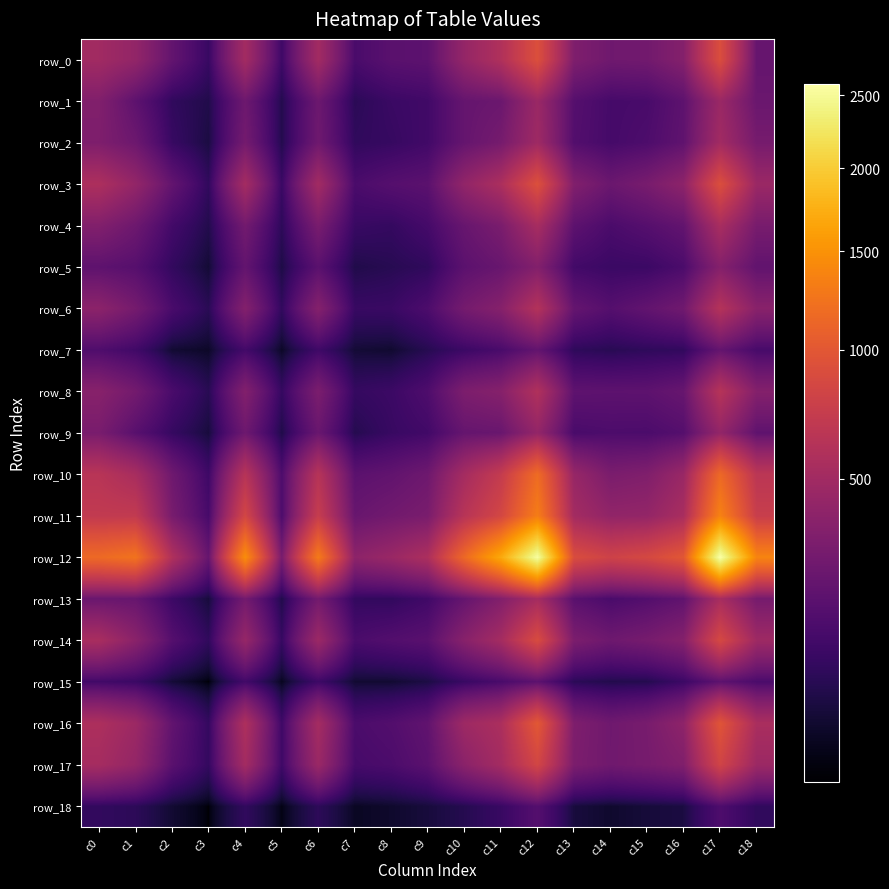

What is the average value of the row_0 series?

378